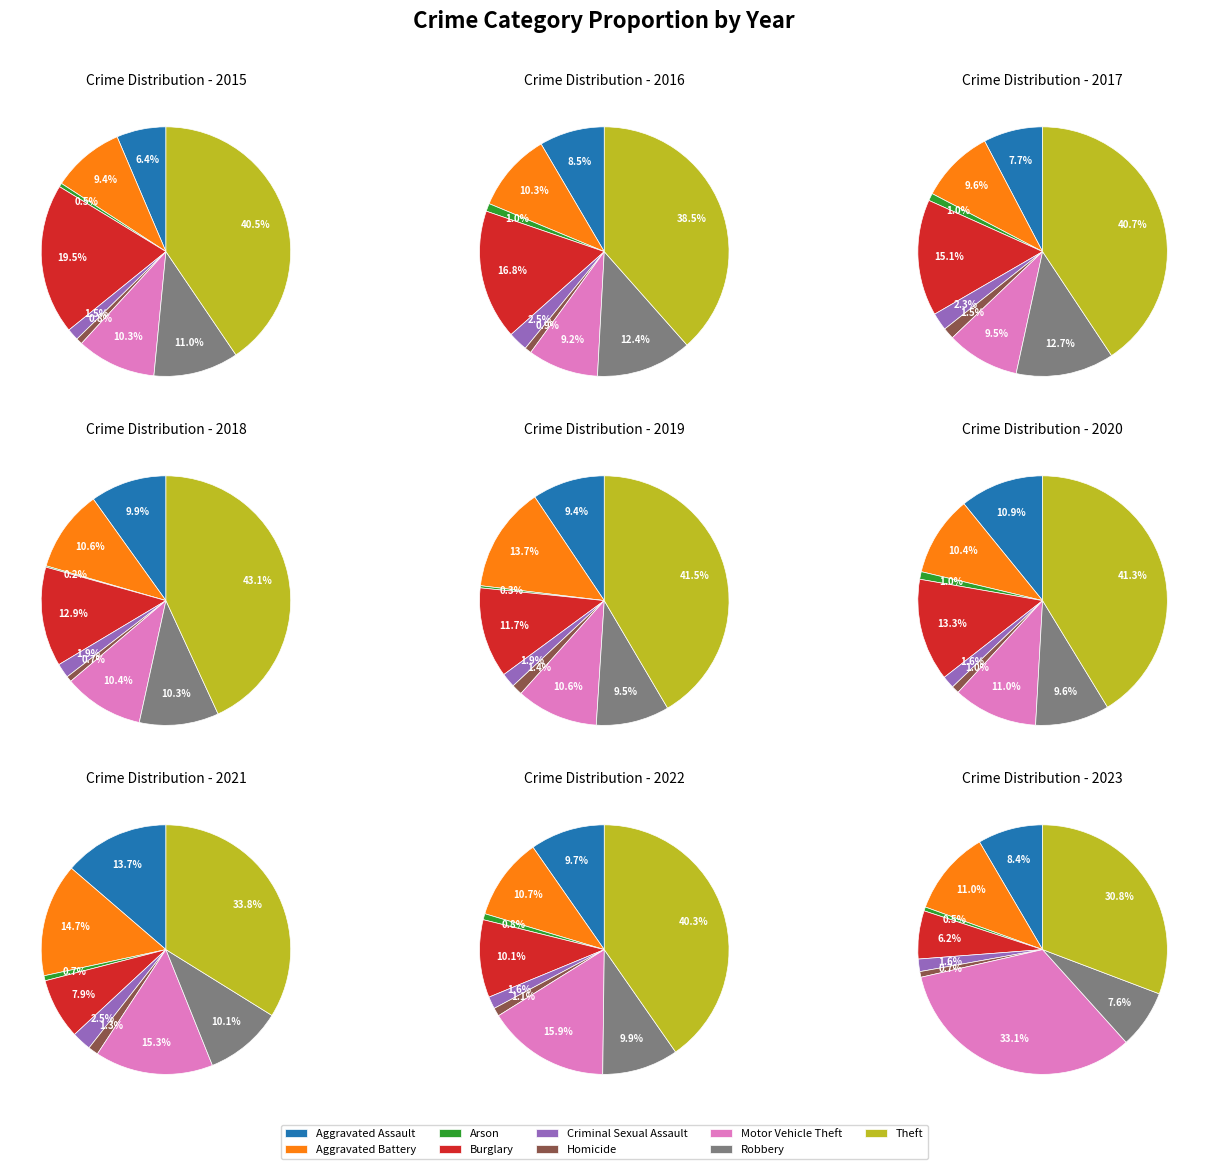

Count the number of slices in the pie.

9